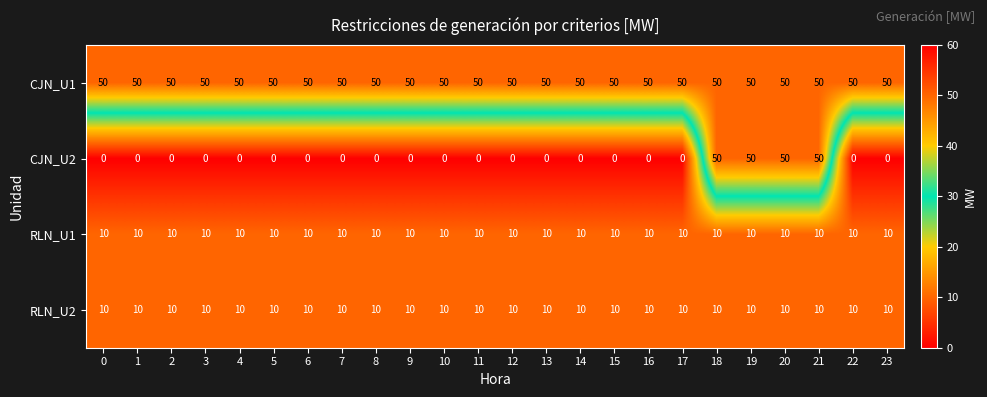

What is the maximum value shown in the chart?

50